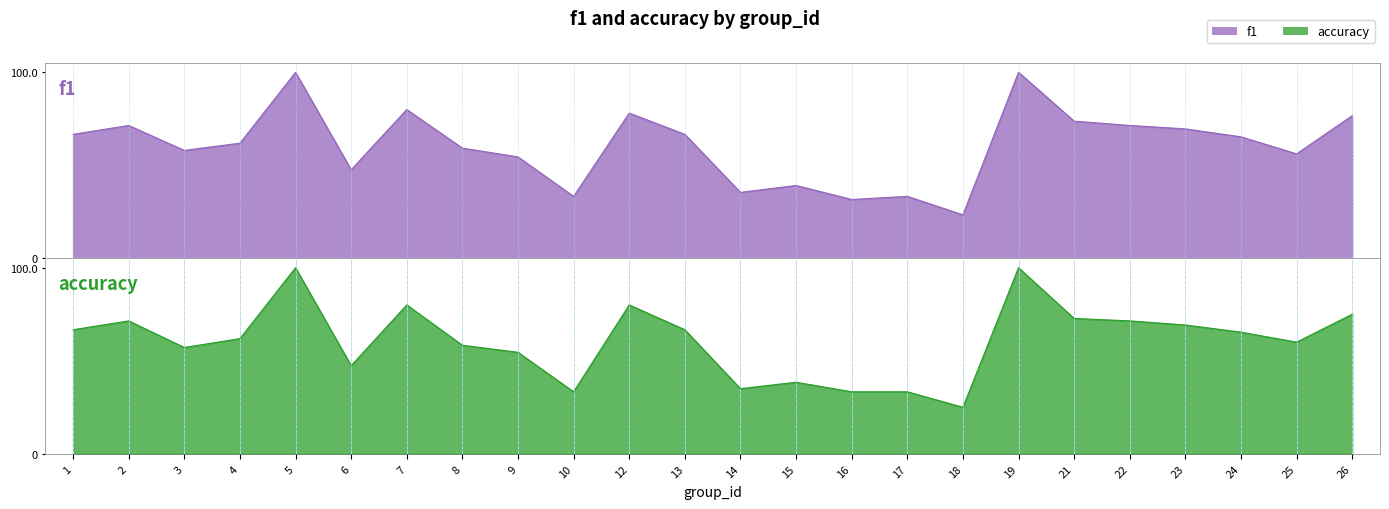

Count the number of data series in this chart.

2